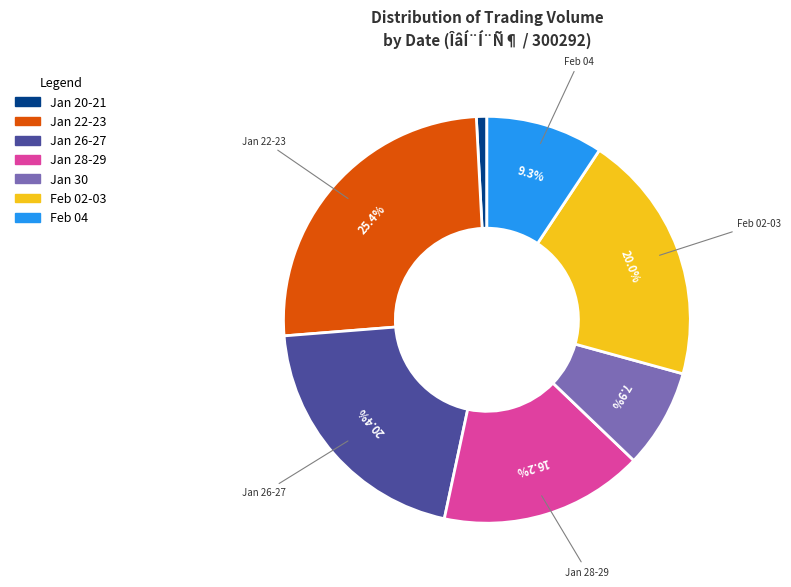

Is there any slice that represents more than half of the pie?

No